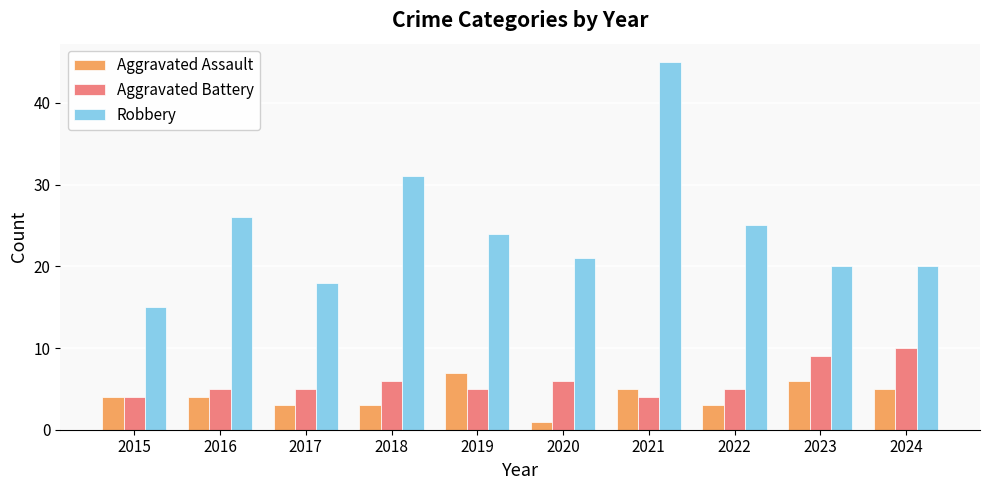

What is the value of the Aggravated Assault bar at the 5th from the left?

7